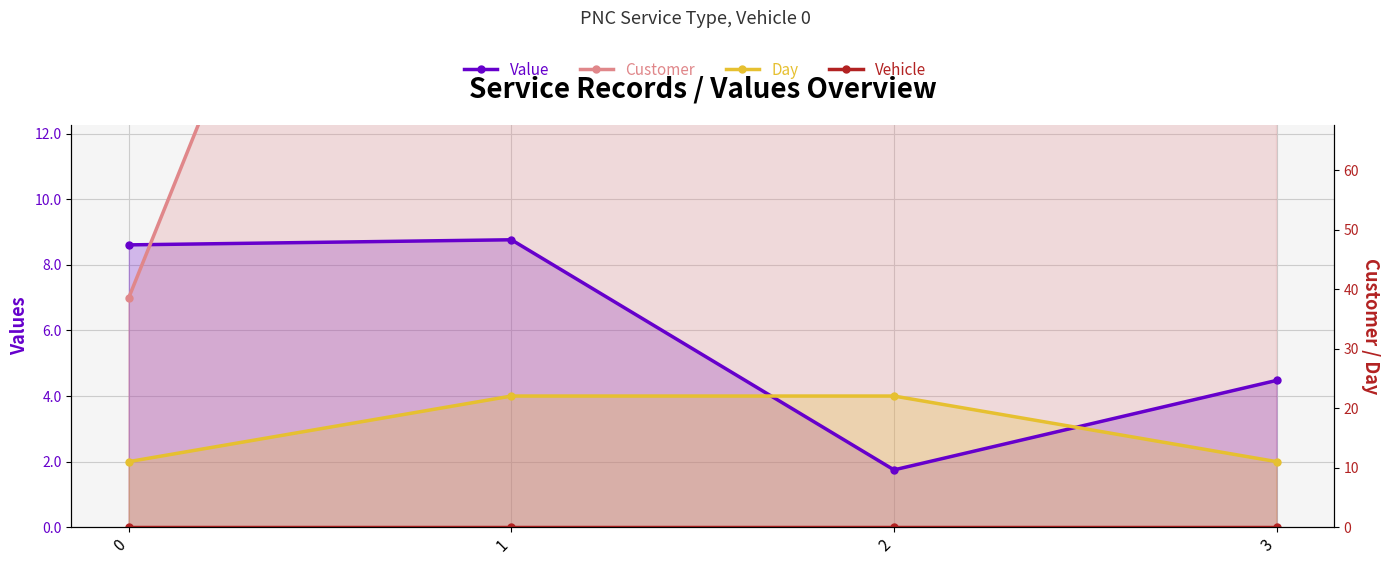

True or false: Day has more than 1 points higher than both neighbors.

False